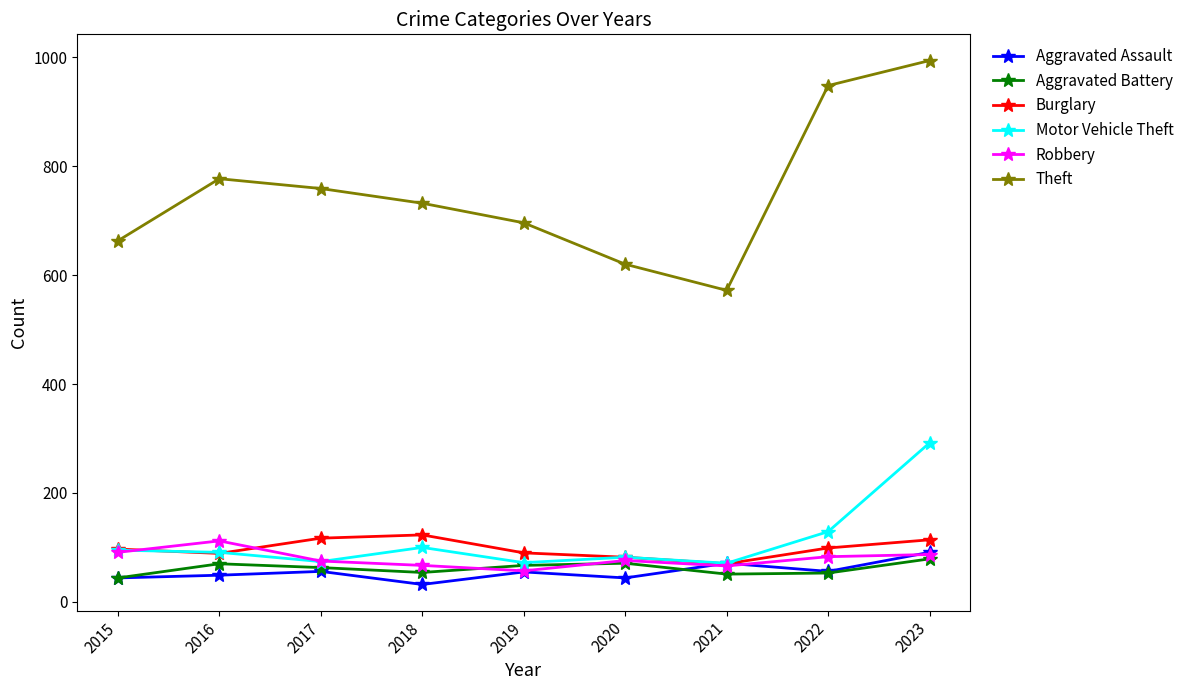

The Motor Vehicle Theft series shows 30 at 2019. True or false?

False